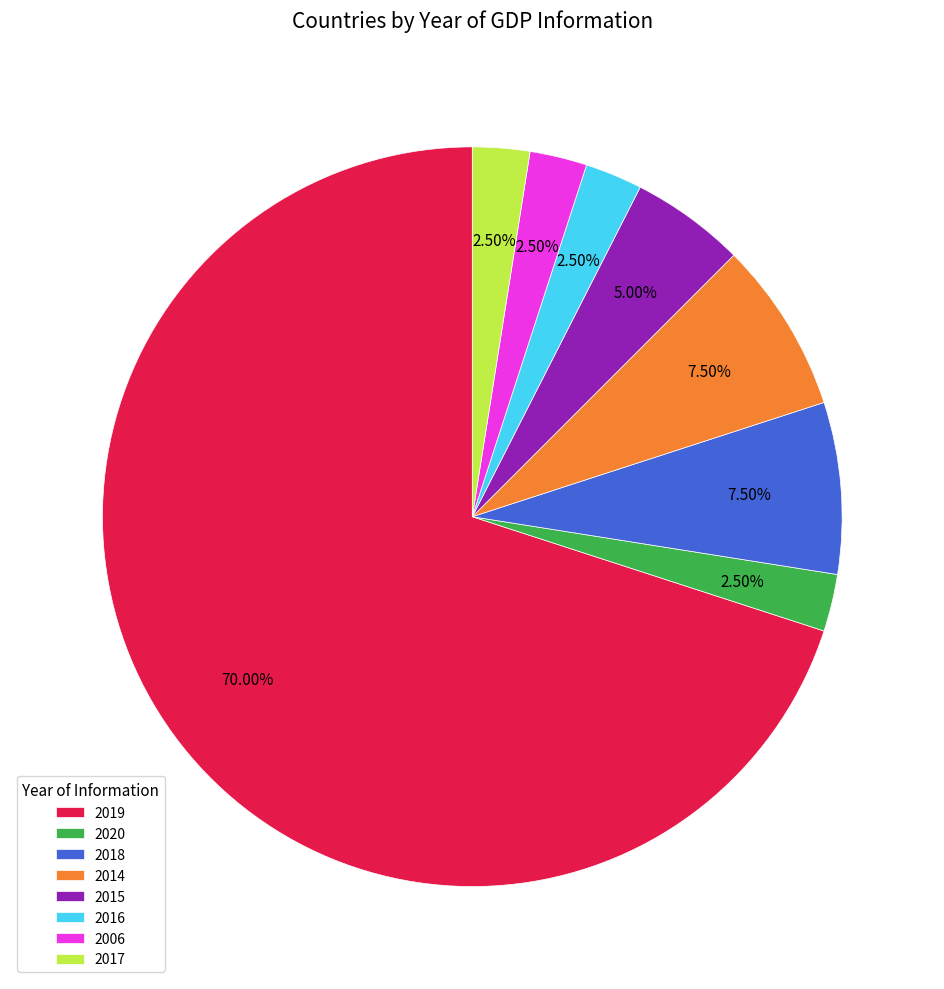

To the nearest percent, what is the combined percentage of 2016 and 2017?

5%